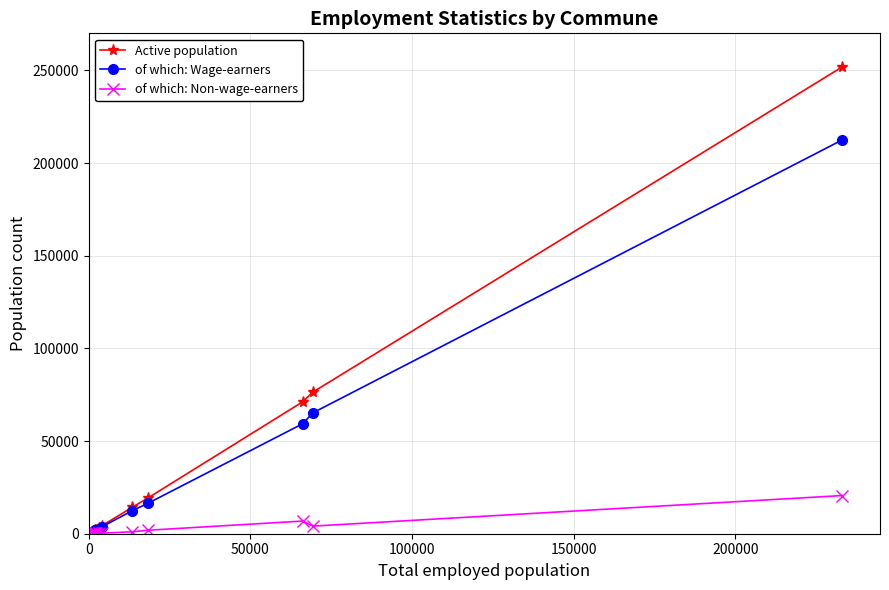

Rank the series by their maximum value, from highest to lowest.

Active population, of which: Wage-earners, of which: Non-wage-earners